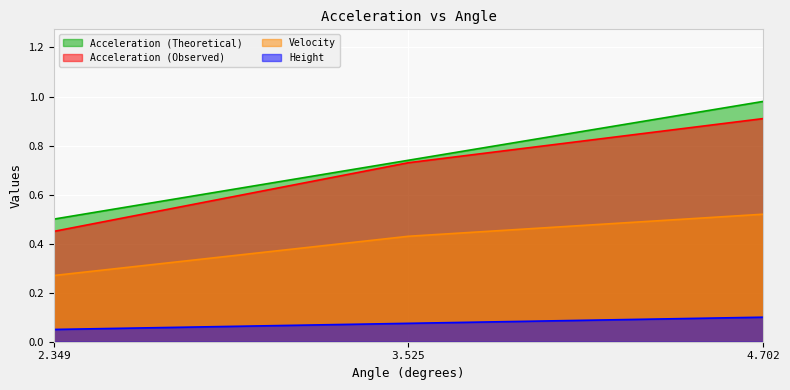

What is the value of the Velocity point at the 2nd from the left?

0.4